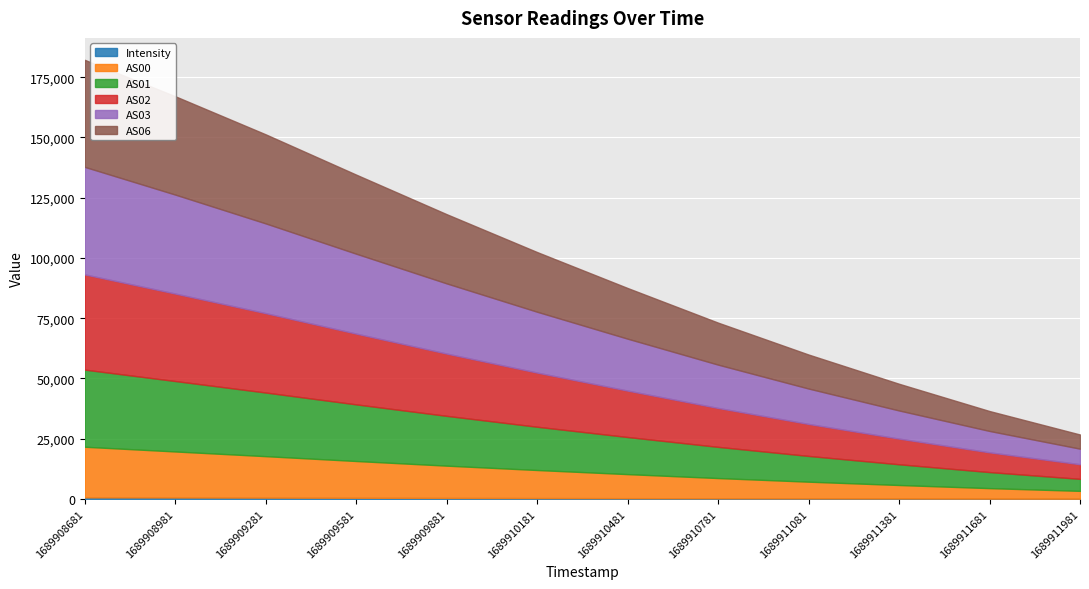

True or false: AS03 and AS00 intersect in this chart.

False